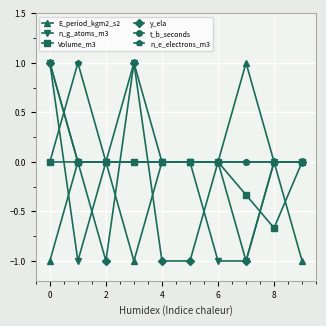

What is the minimum value shown in the chart?

-1.0